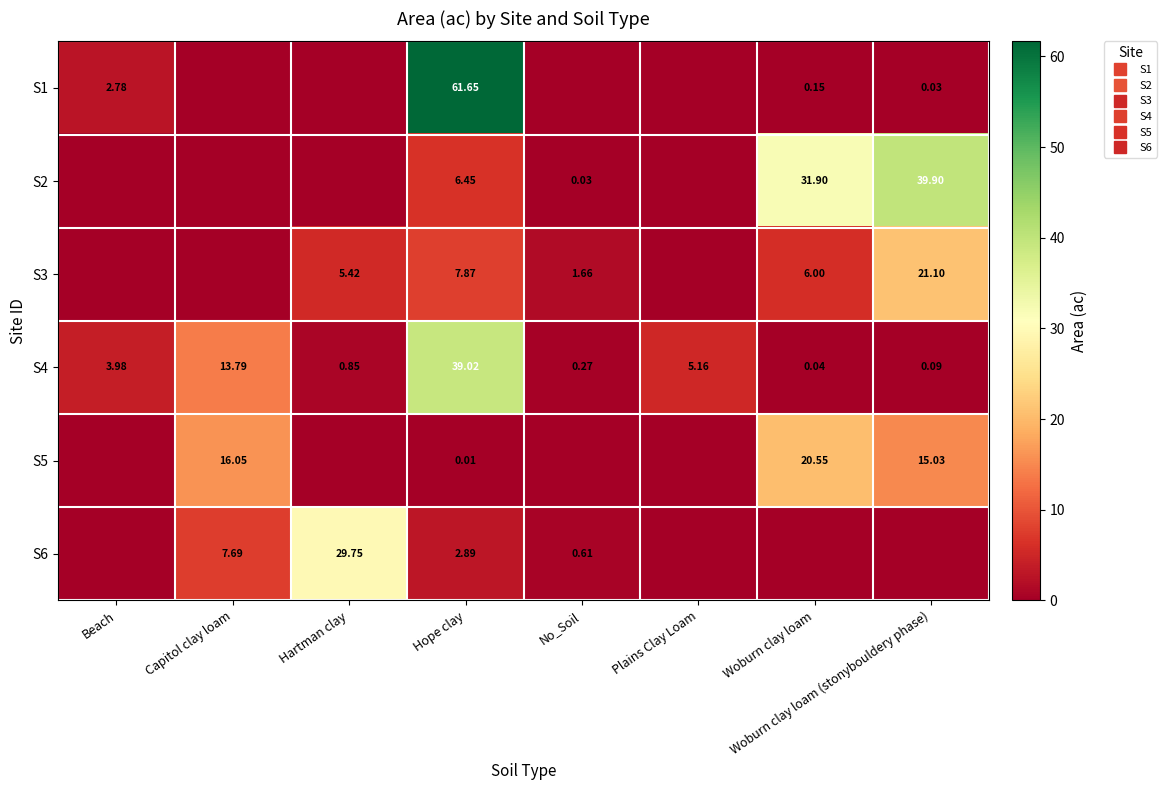

What is the difference between the maximum and minimum values in the S6 series?

29.8